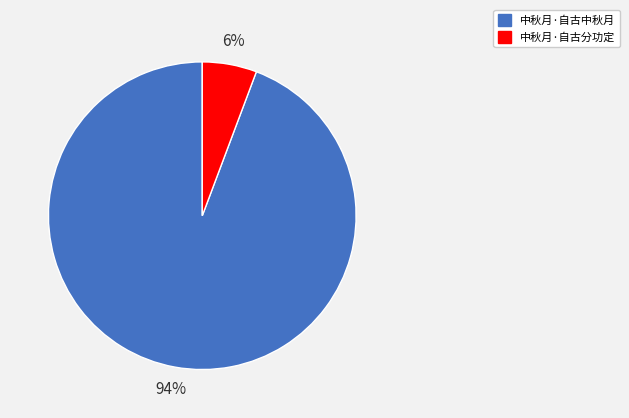

Is there a majority slice in this chart?

Yes